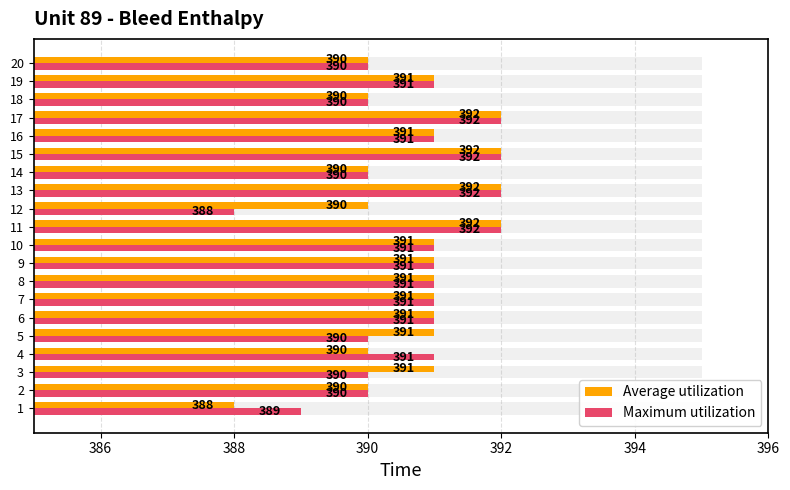

What is the average value of the Maximum utilization series?

391